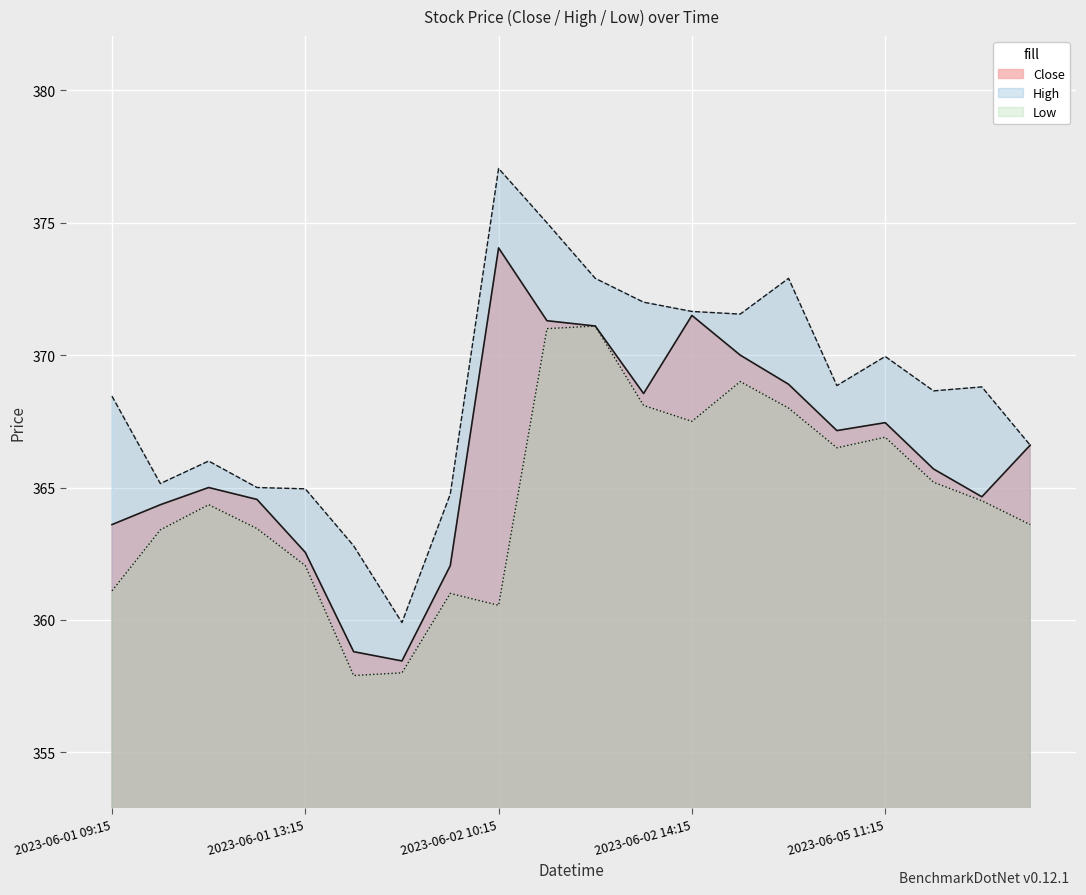

At which label does Close first exceed 366?

2023-06-02 10:15